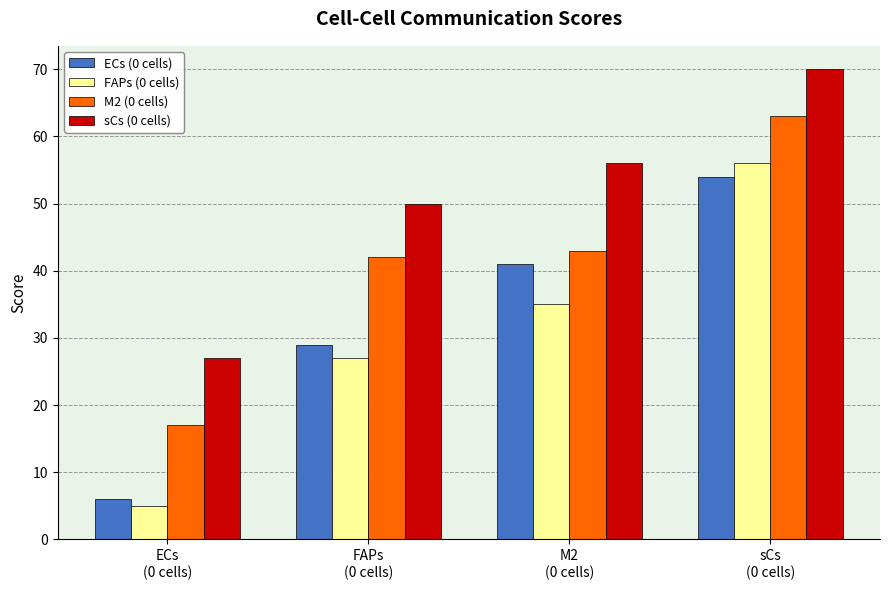

True or false: M2 (0 cells) has a value of 63 at sCs
(0 cells).

True